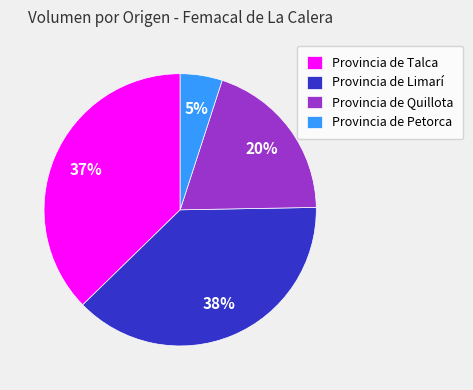

To the nearest percent, what is the difference between the largest and smallest slice percentages?

33%